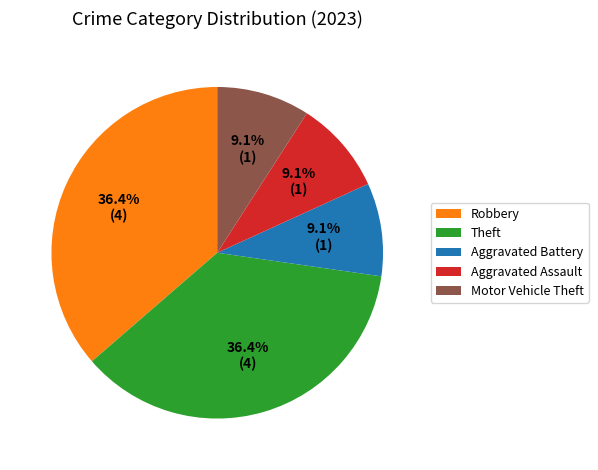

Between Aggravated Assault and Robbery, which is larger?

Robbery